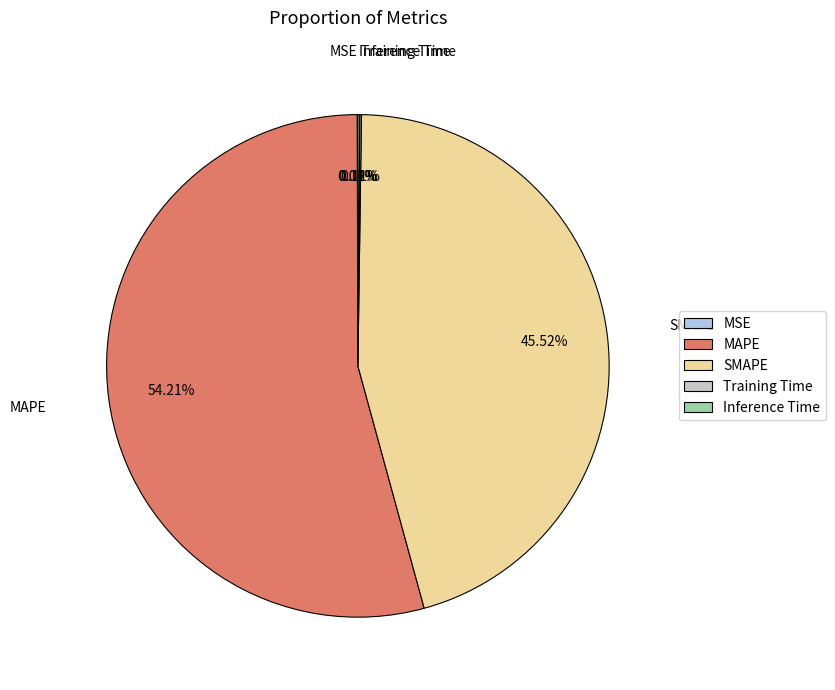

Which slice represents more than half of the pie?

MAPE